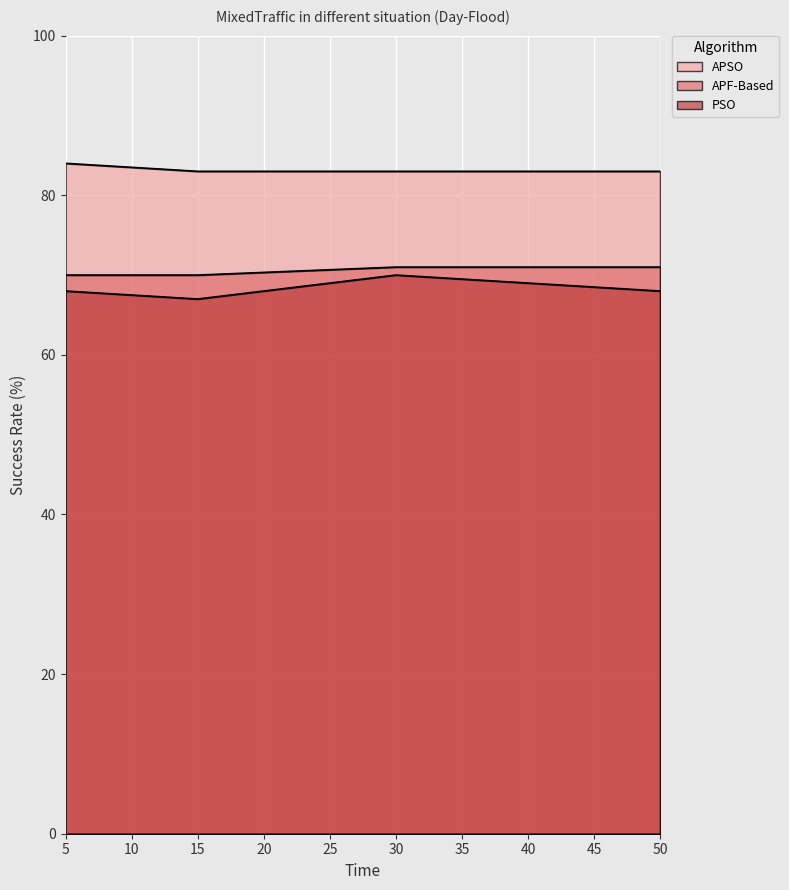

Rank the series at 15 from lowest to highest value.

PSO, APF-Based, APSO